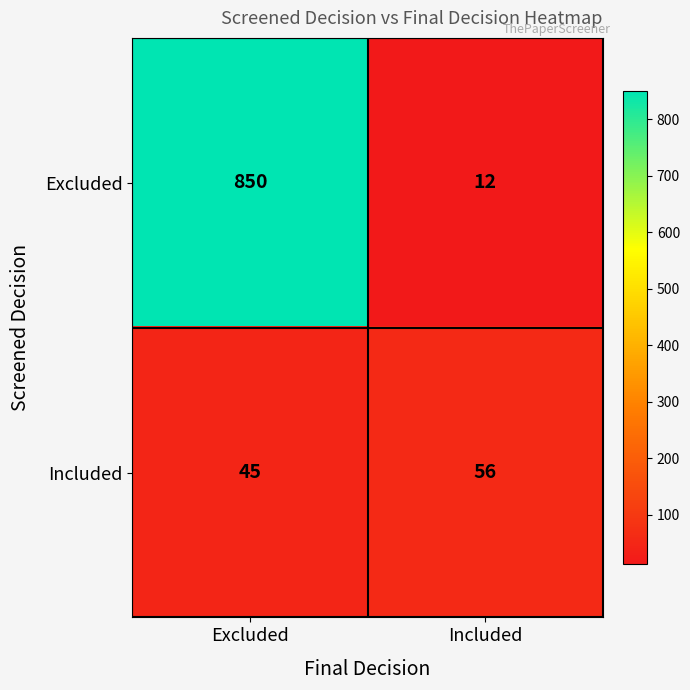

What is the sum of all Excluded values?

862